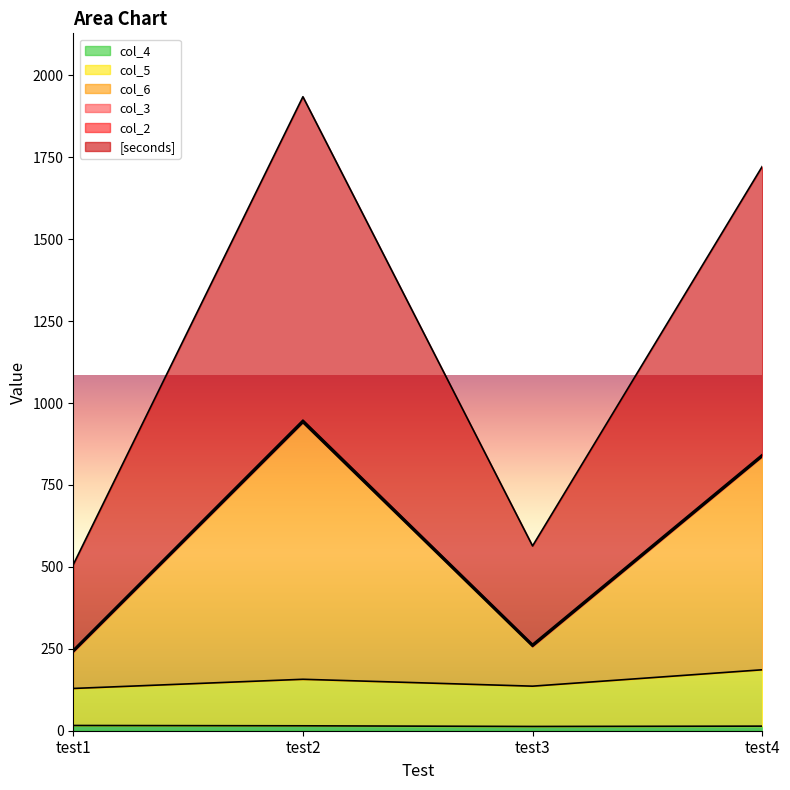

How many data points does each series have?

4